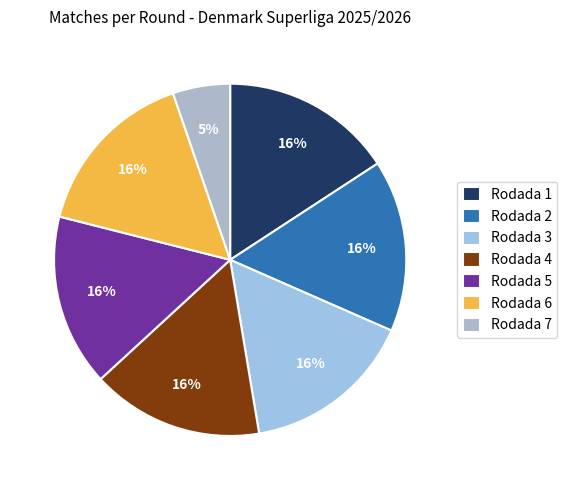

Which category has the smallest portion of the pie?

Rodada 7